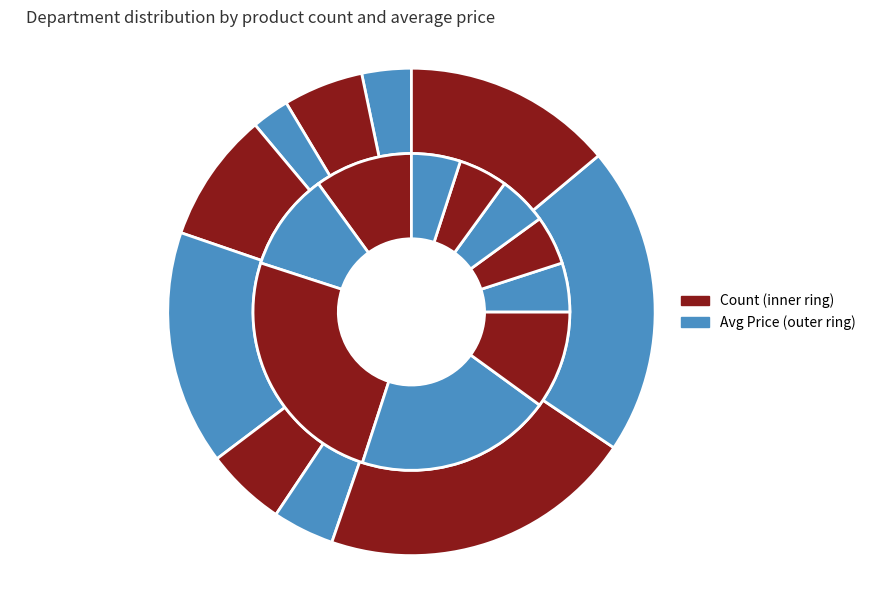

The pantry slice represents 10% of the pie. True or false?

True